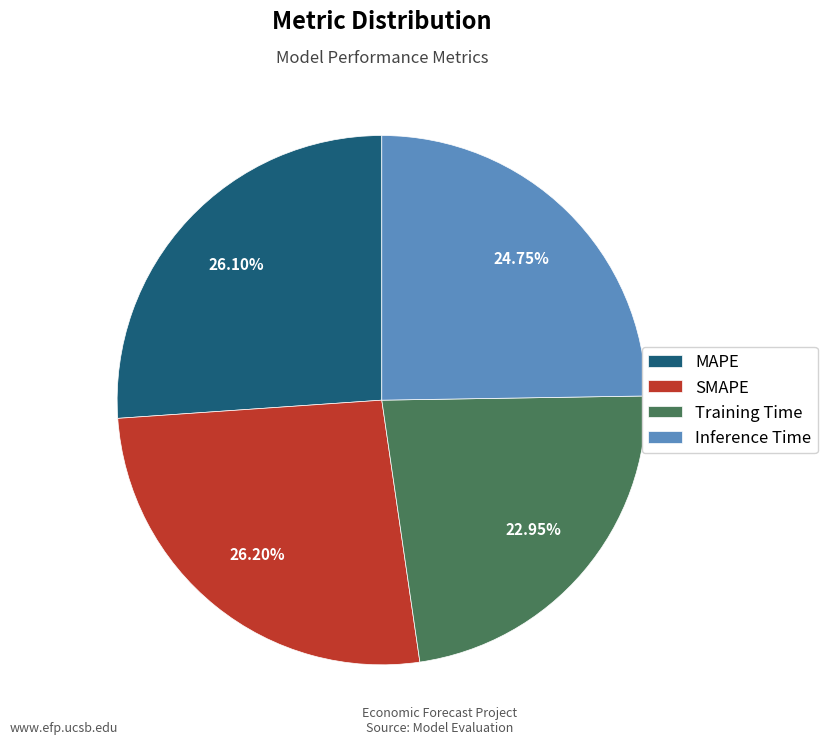

Is there any slice that represents more than half of the pie?

No